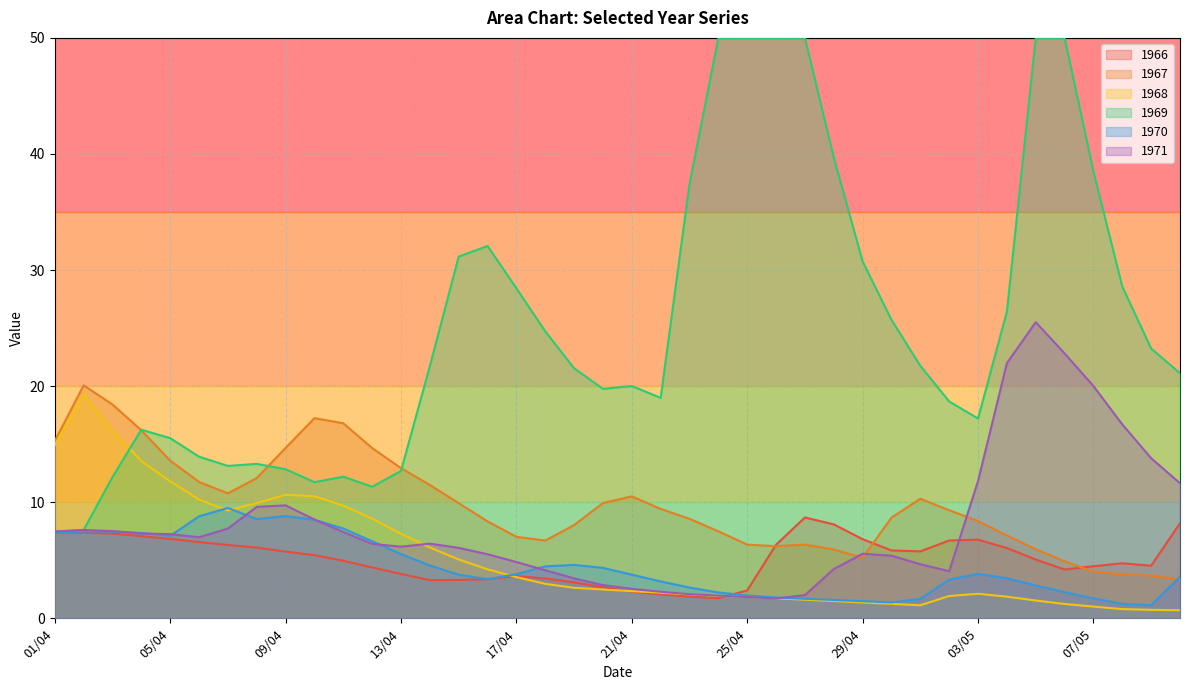

Is the value of 1968 at 12/04 greater than the value of 1966 at 01/05?

Yes